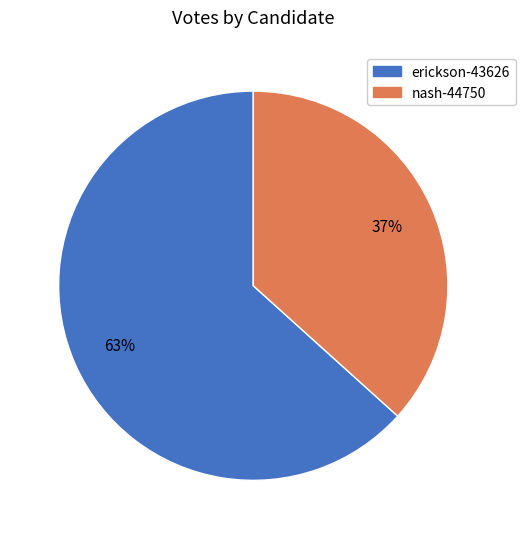

Count the number of slices in the pie.

2